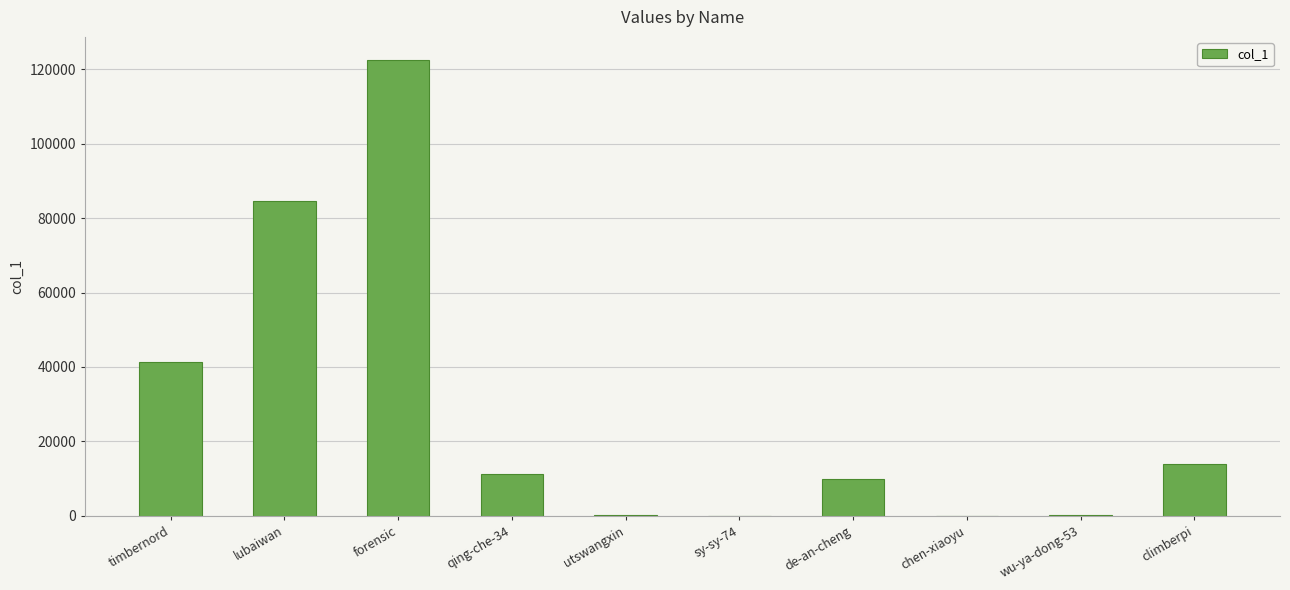

What is the greatest value displayed?

122627